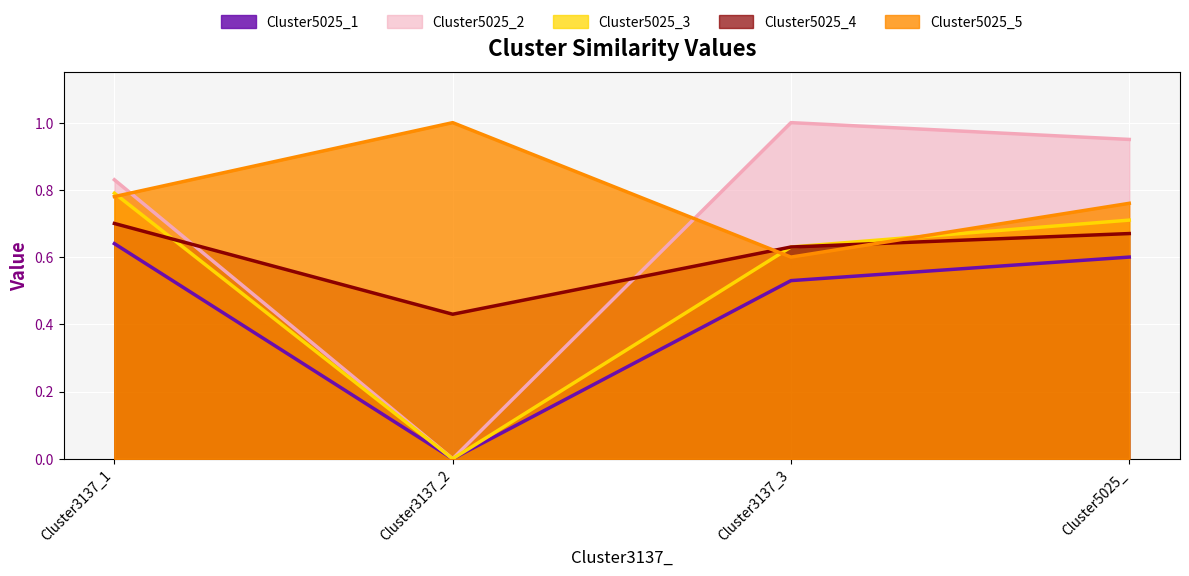

List the labels in order of Cluster5025_1 value, largest first.

Cluster3137_1, Cluster5025_, Cluster3137_3, Cluster3137_2